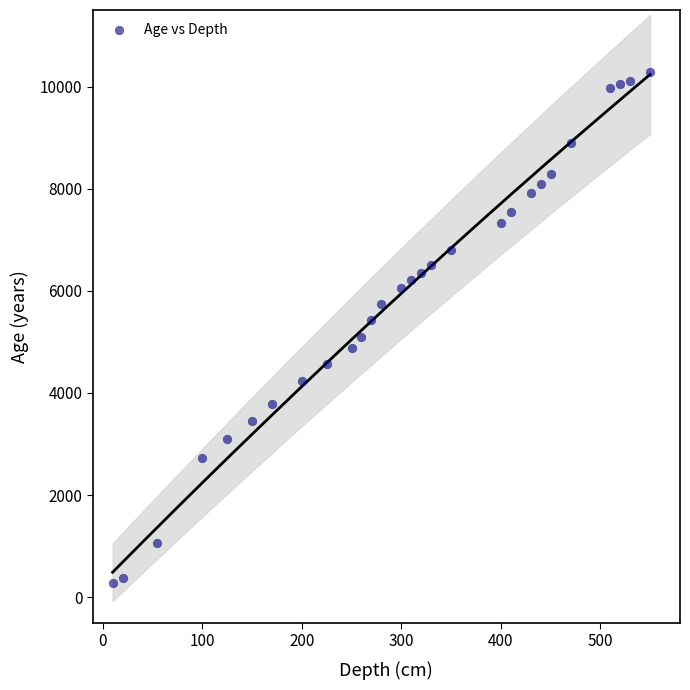

What is the range of Y values (max minus min)?

9996.5